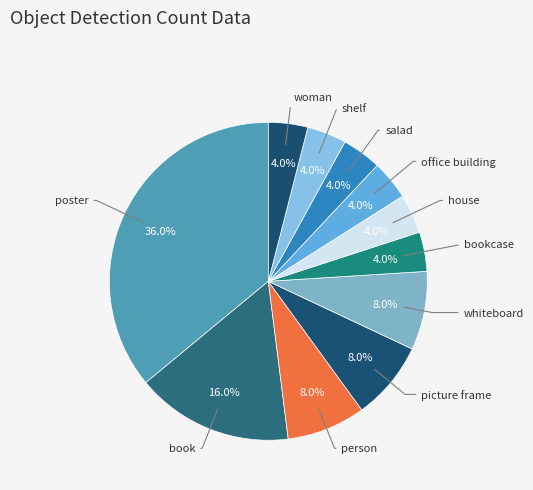

Does woman account for over 50% of the chart?

No